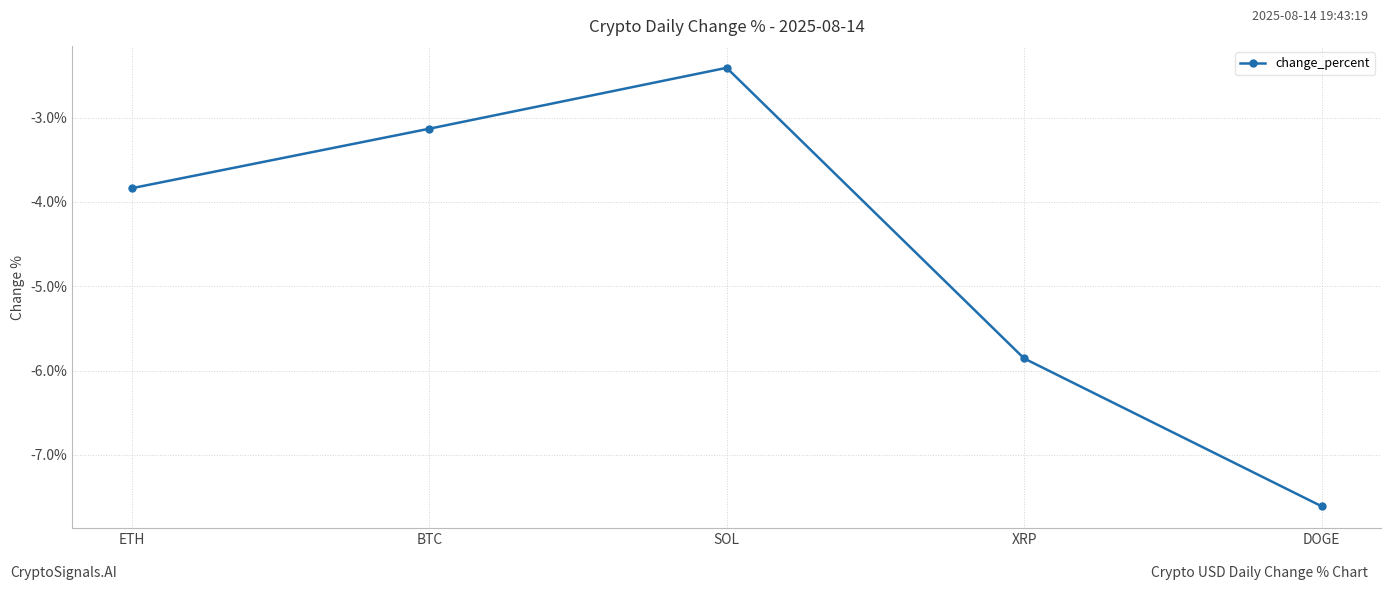

Reading left to right, extract all data points from this chart.

ETH=-3.8	BTC=-3.1	SOL=-2.4	XRP=-5.9	DOGE=-7.6